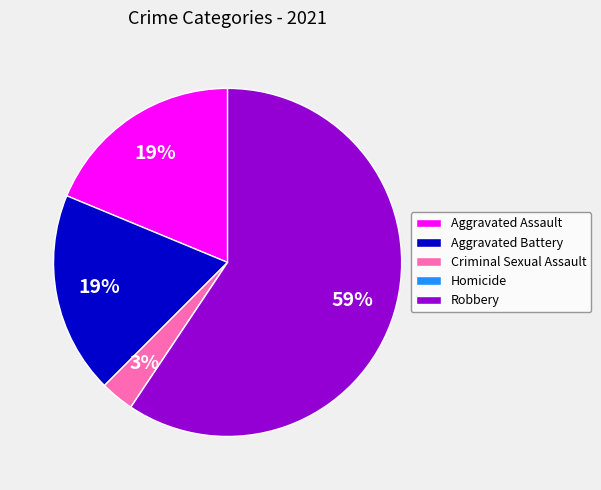

Which has a higher value, Criminal Sexual Assault or Aggravated Battery?

Aggravated Battery